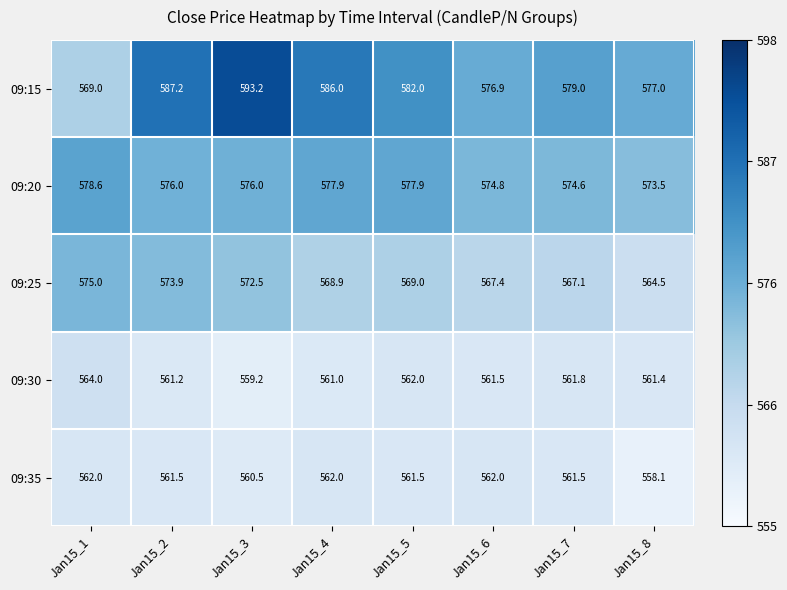

What is the average value of the 09:15 series?

581.3